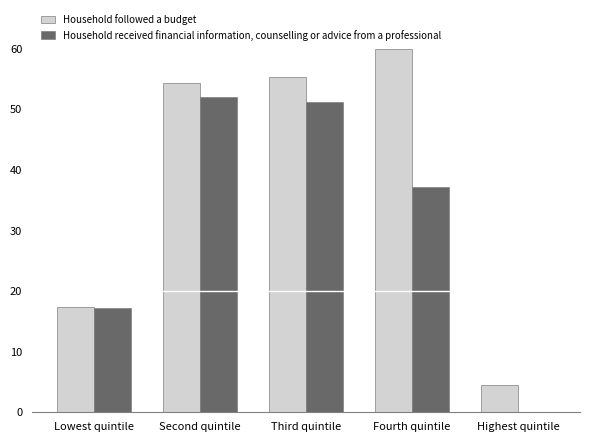

Which series changed the most between Third quintile and Highest quintile?

Household received financial information, counselling or advice from a professional